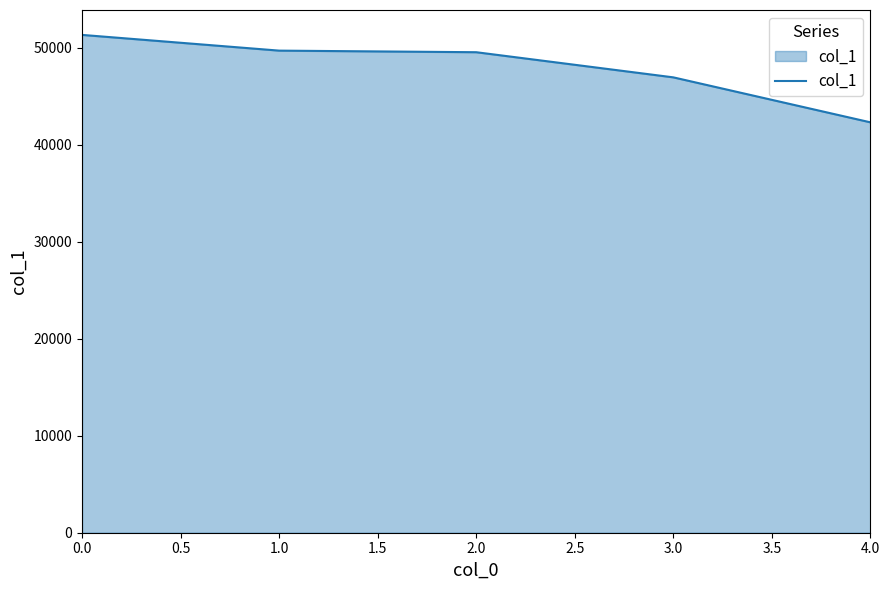

What is the change in value from 2.0 to 4.0?

-7225